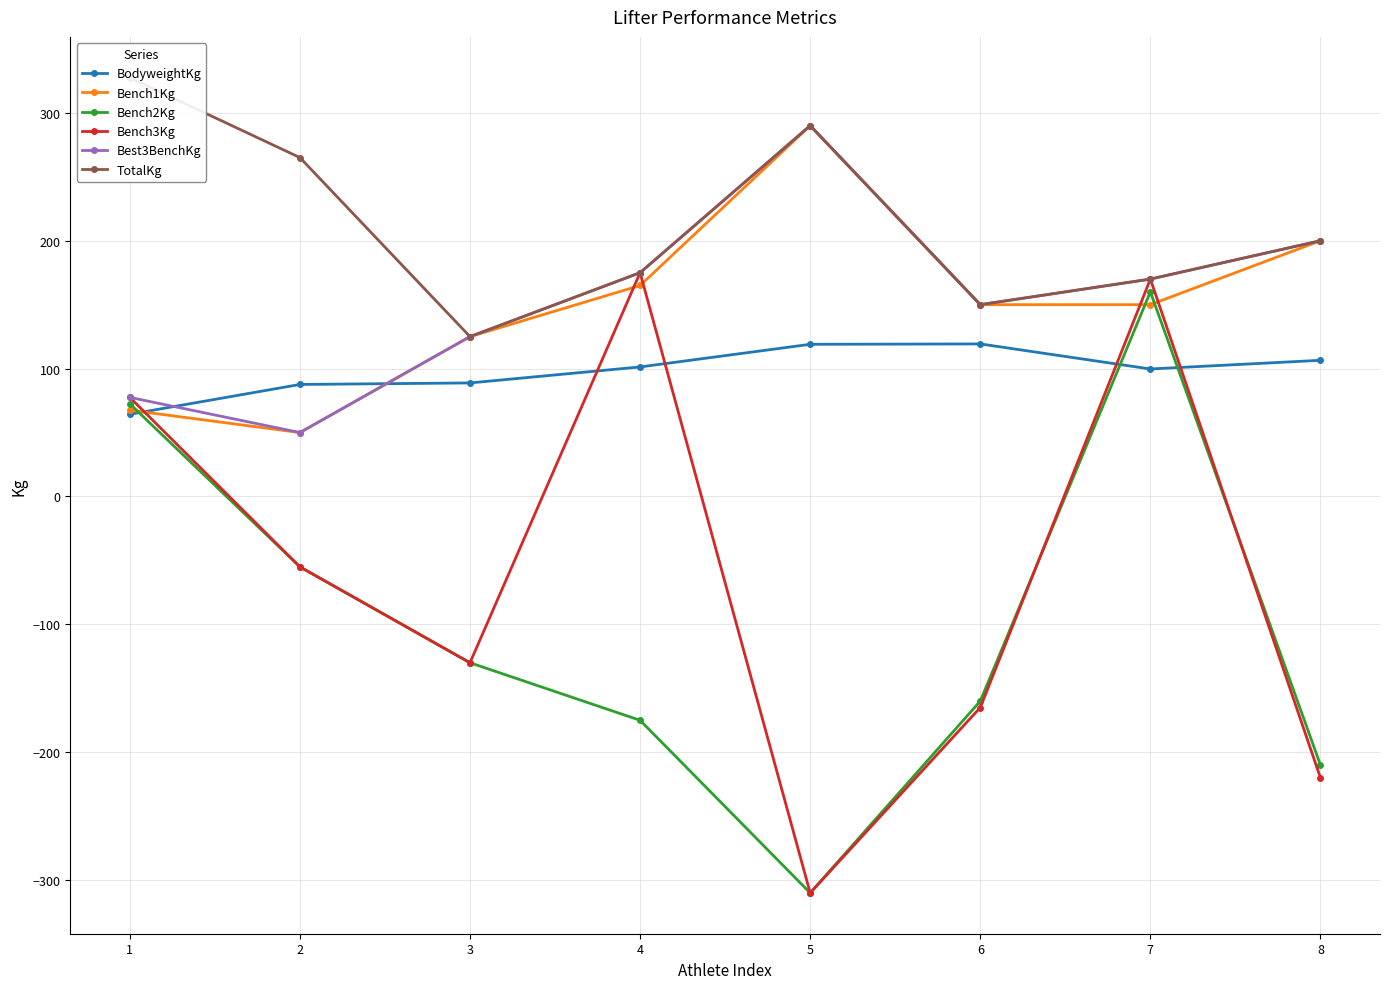

At 2, list the series in order from largest to smallest.

TotalKg, BodyweightKg, Bench1Kg, Best3BenchKg, Bench2Kg, Bench3Kg